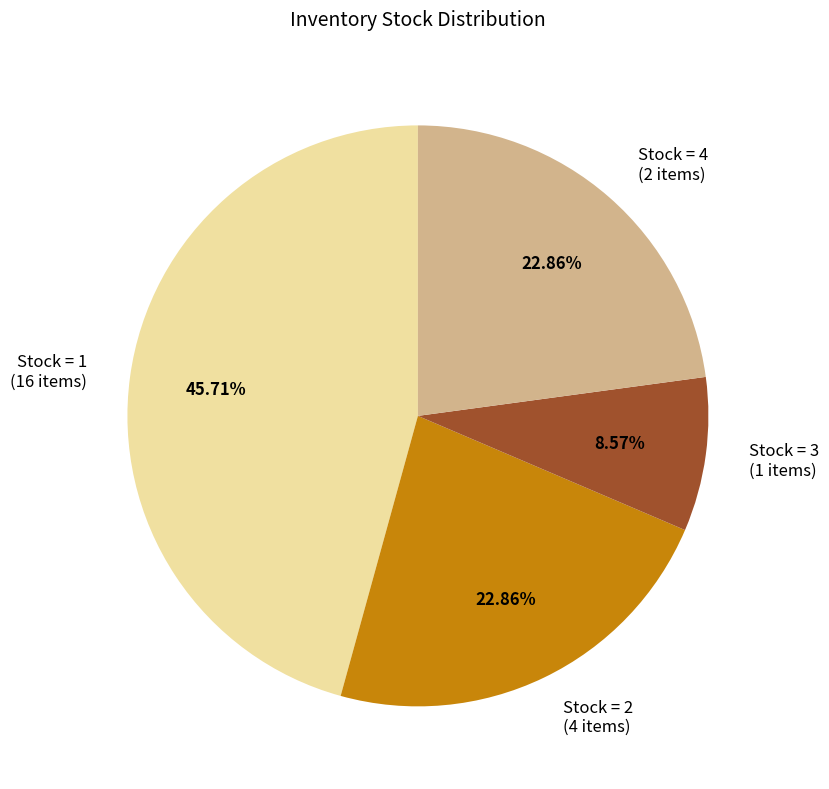

What is the smallest slice in the pie chart?

Stock = 3 (1 items)